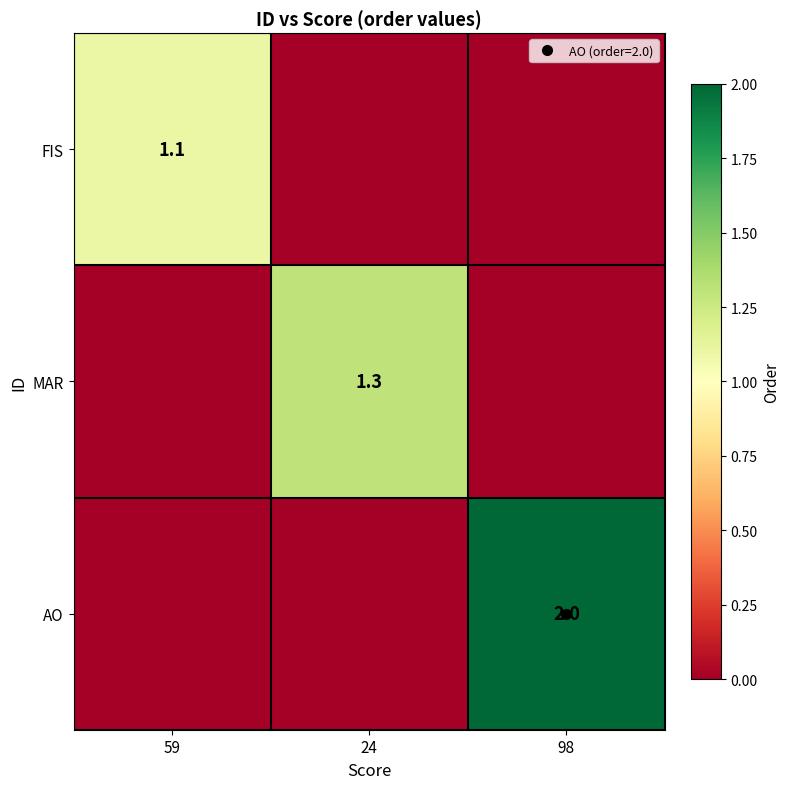

What is the approximate value of AO at 98?

2.0